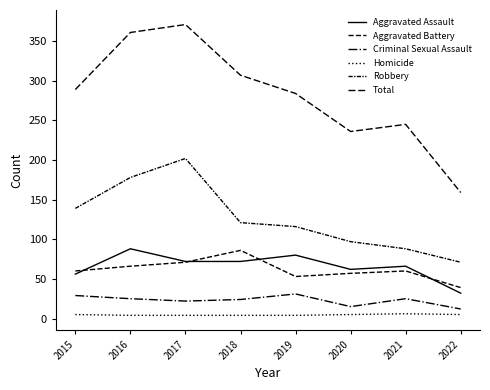

List the series in order of their peak value, highest first.

Total, Robbery, Aggravated Assault, Aggravated Battery, Criminal Sexual Assault, Homicide